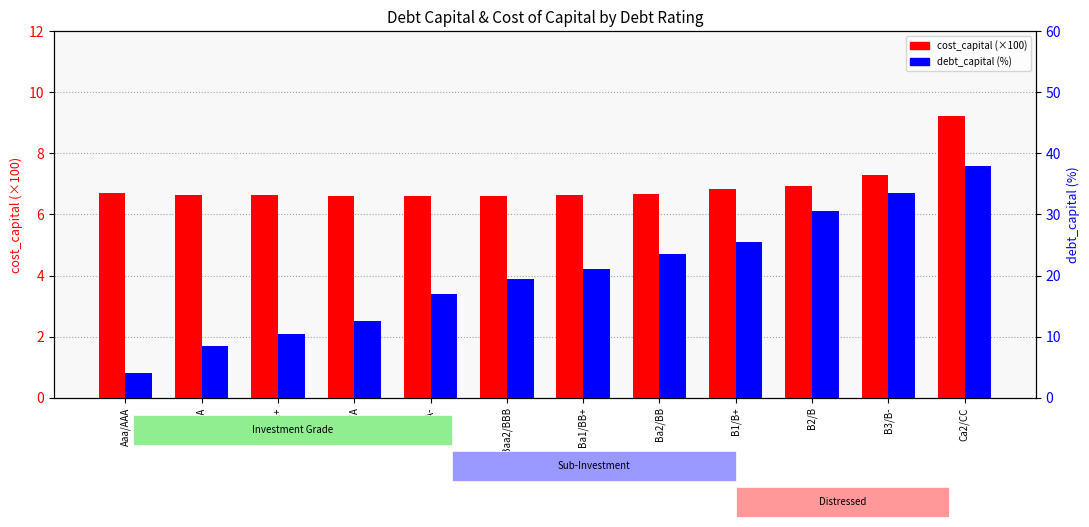

At which label does debt_capital (%) reach its minimum?

Aaa/AAA